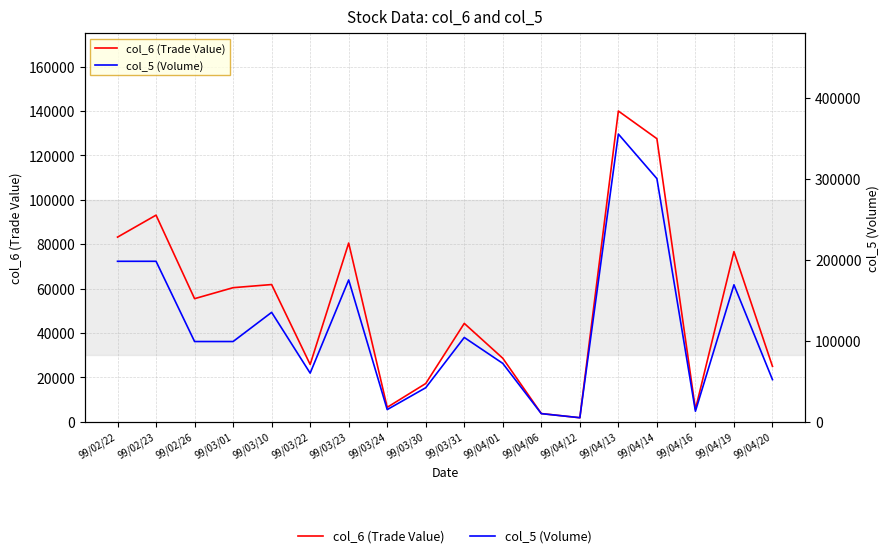

Reading left to right, list all the values displayed in this chart.

col_6 (Trade Value): 83160	93060	55440	60390	61800	25800	80500	6500	17220	44300	28600	3700	1800	139950	127500	5630	76630	24950
col_5 (Volume): 198000	198000	99000	99000	135000	60000	175000	15000	42000	104000	72000	10000	5000	355000	300000	13000	169000	52000